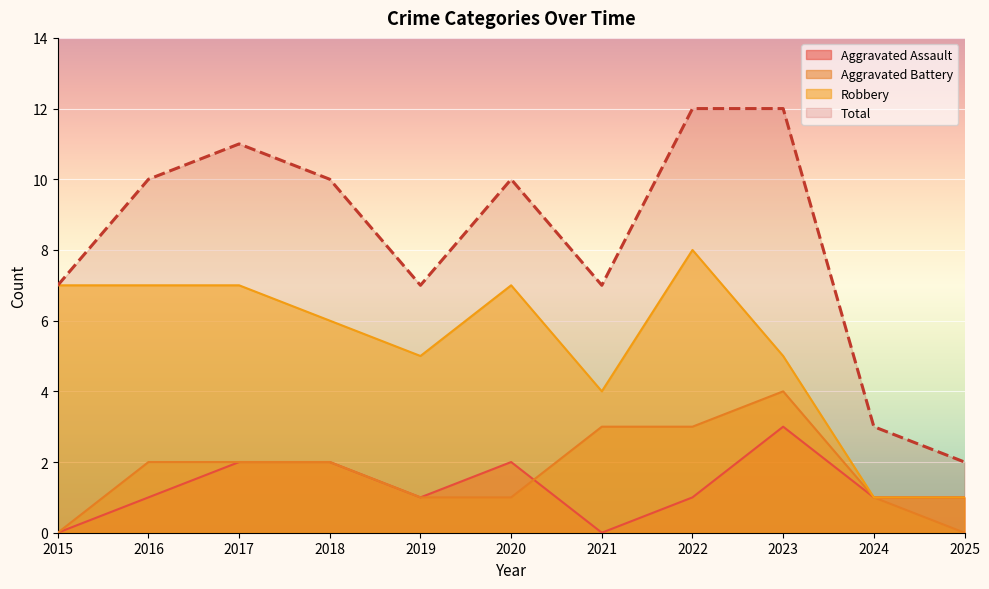

At which label does Robbery reach its peak?

2022